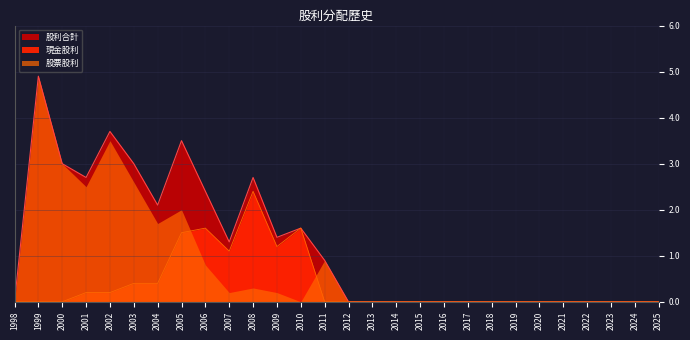

The value of 股利合計 at 2003 is 3.0. True or false?

True